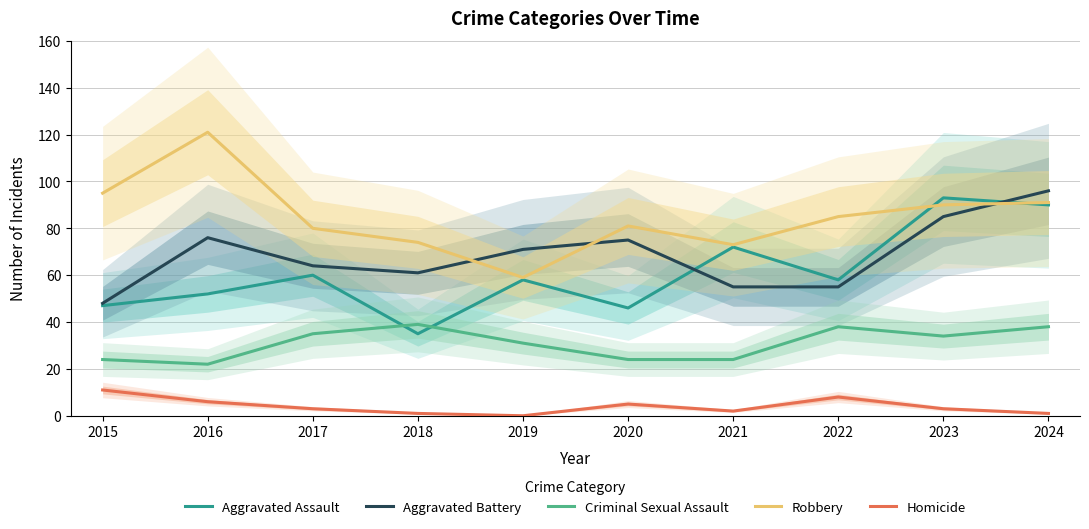

Which series has the widest spread of values?

Robbery